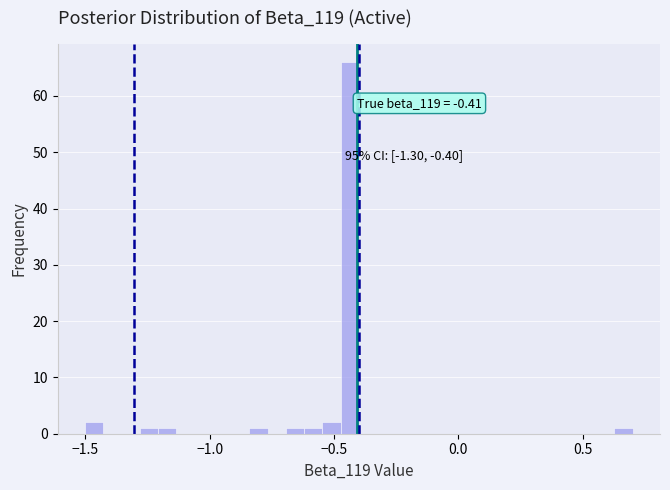

Read against the x-axis, roughly where is the centre of the tallest bar?

-0.45